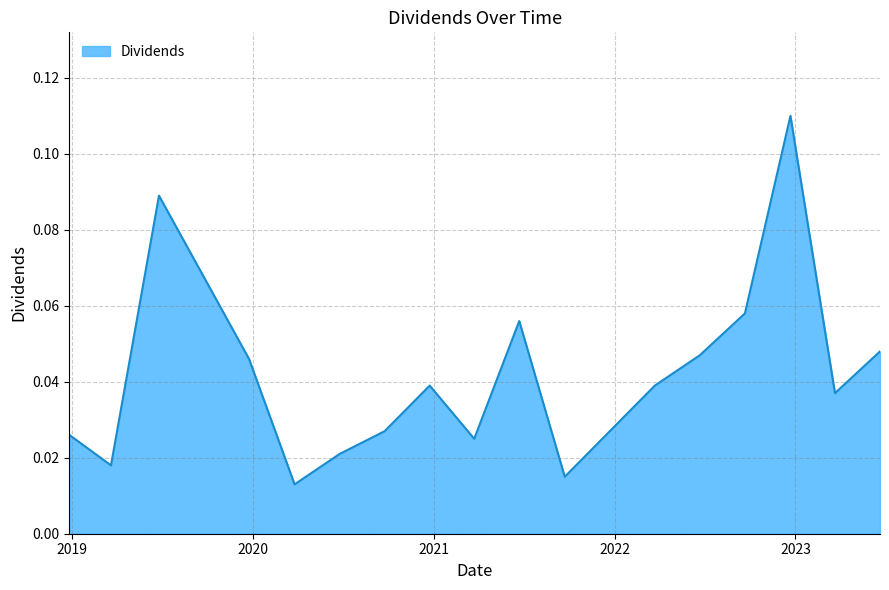

What is the label of the 17th point from the right?

2018-12-26